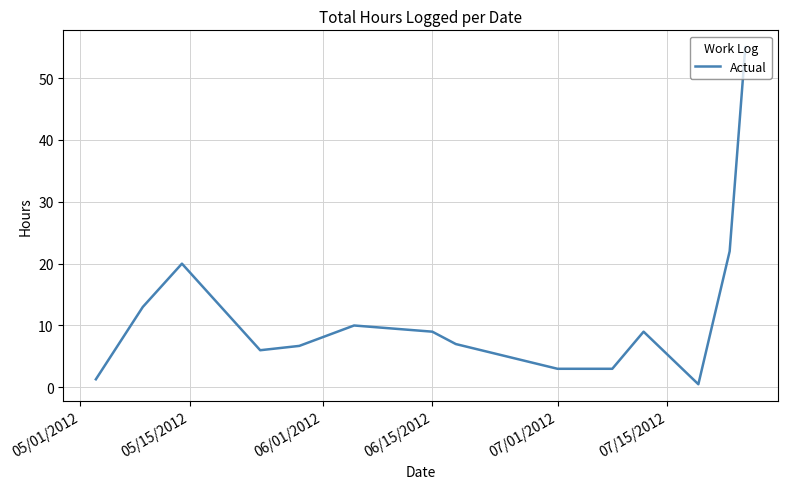

What is the difference between the maximum and minimum values?

54.5